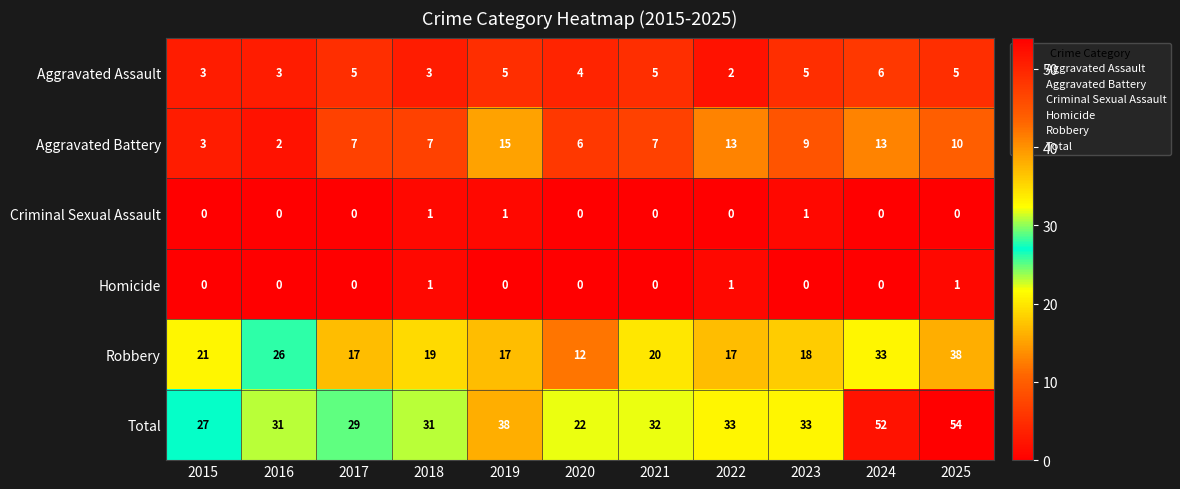

Is it true that Criminal Sexual Assault equals 0 at 2025?

True